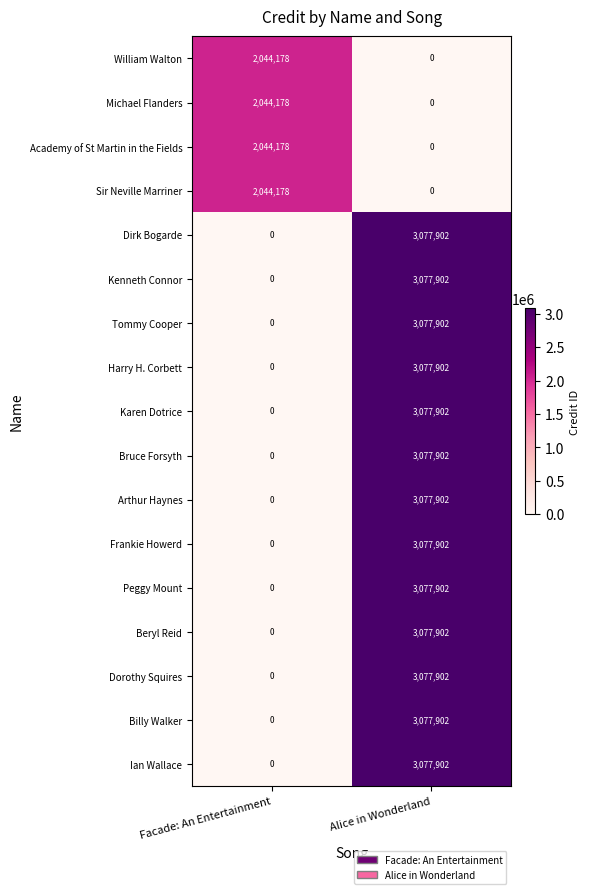

How many data points in Ian Wallace are less than 3077902?

1